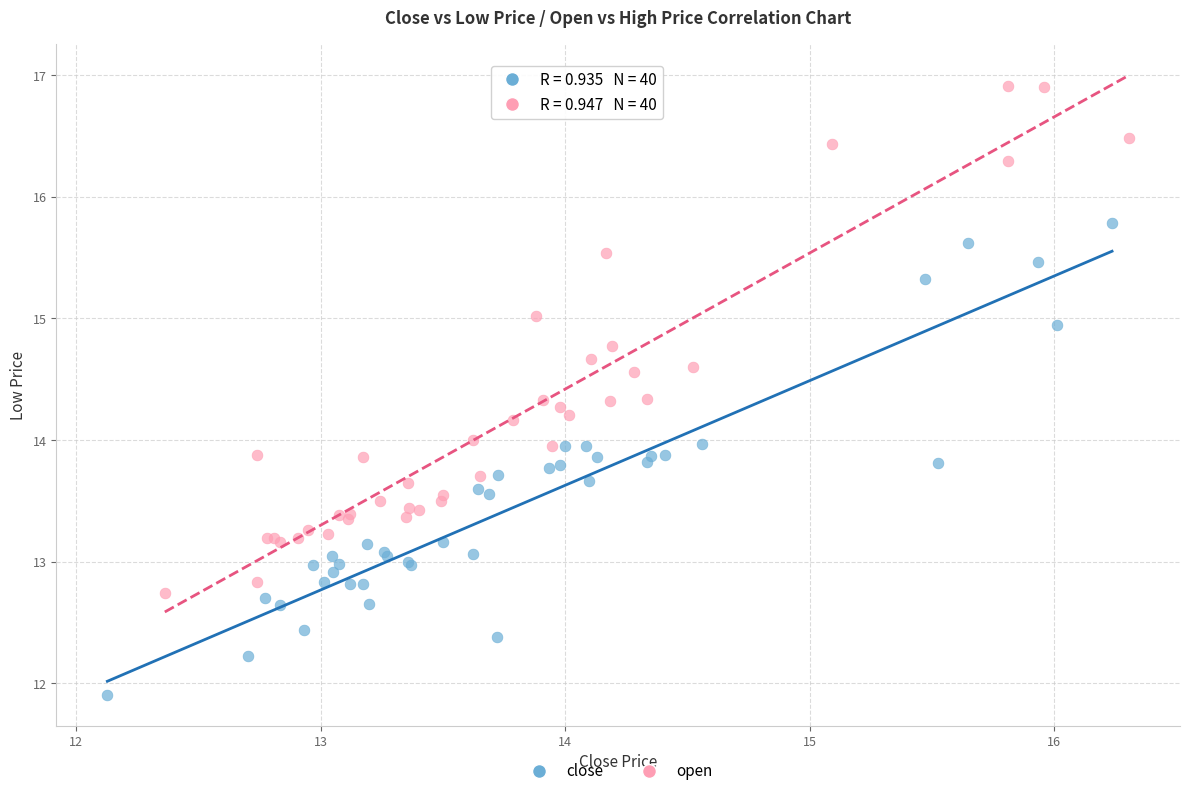

Which series has the largest Y range (max minus min)?

open